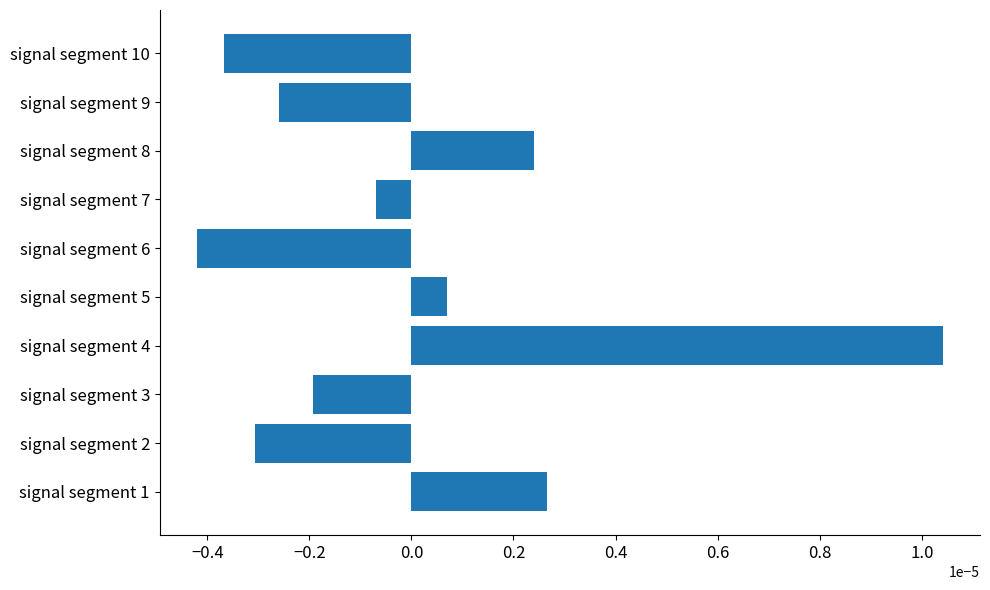

Between signal segment 6 and signal segment 8, which is larger?

signal segment 8